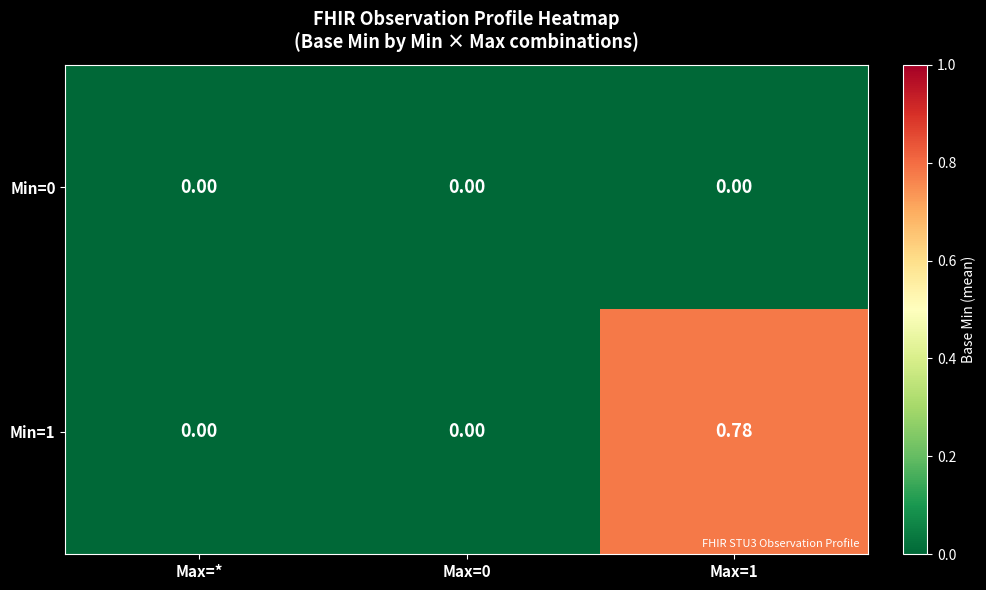

How many positive values does the Min=1 series have?

1